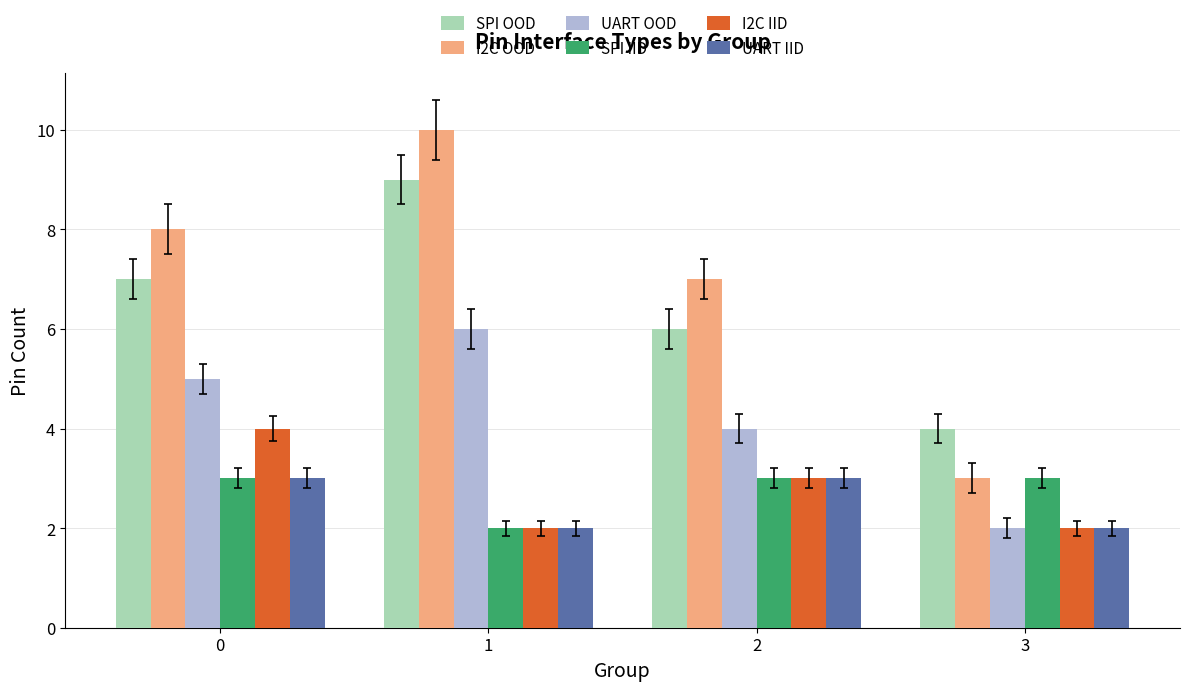

Reading right to left, transcribe all the data shown in this chart.

SPI OOD: 3=4	2=6	1=9	0=7
I2C OOD: 3=3	2=7	1=10	0=8
UART OOD: 3=2	2=4	1=6	0=5
SPI IID: 3=3	2=3	1=2	0=3
I2C IID: 3=2	2=3	1=2	0=4
UART IID: 3=2	2=3	1=2	0=3